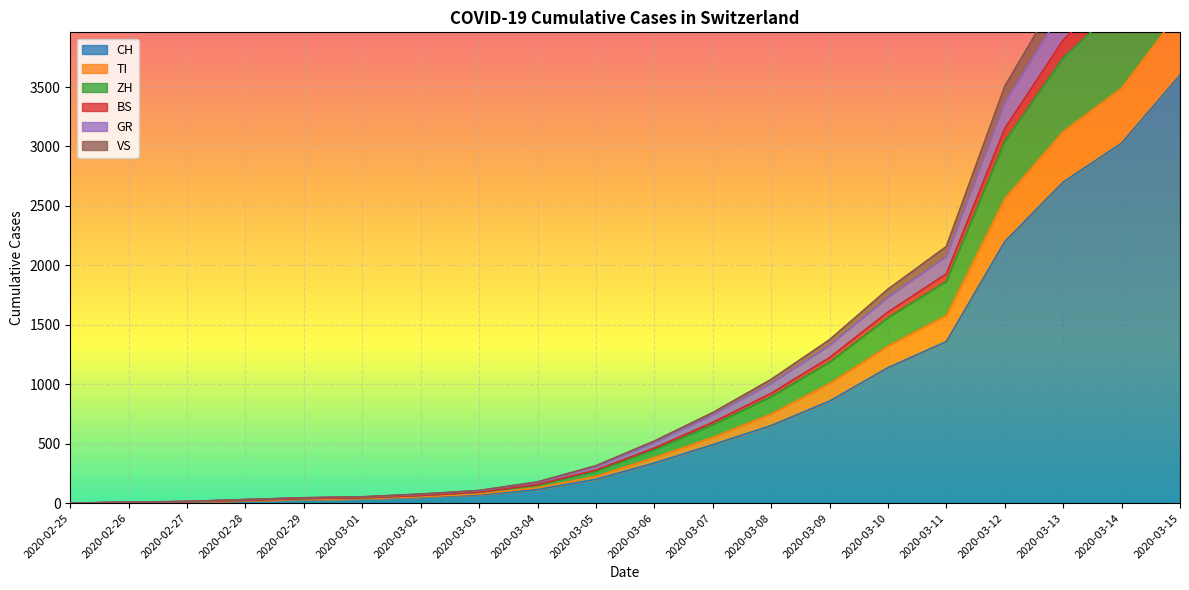

What is the label of the 6th point from the left?

2020-03-01